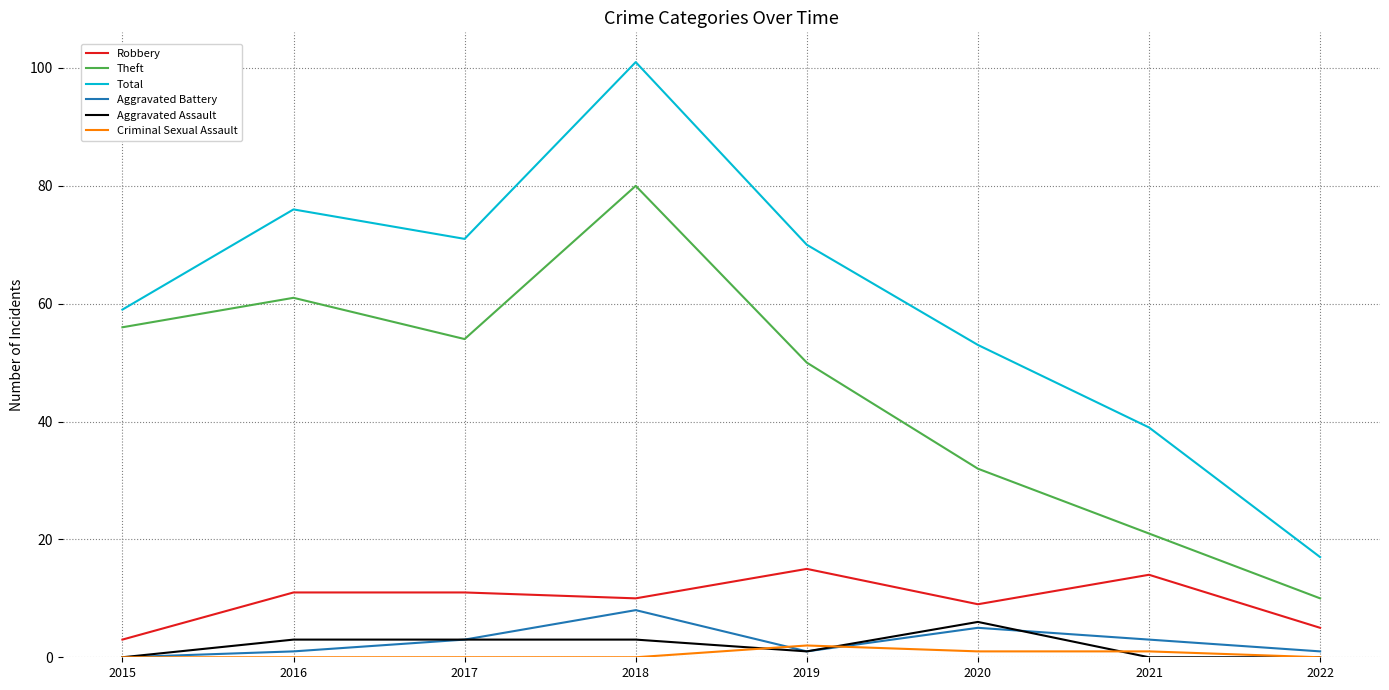

How many categories are shown in the chart?

8